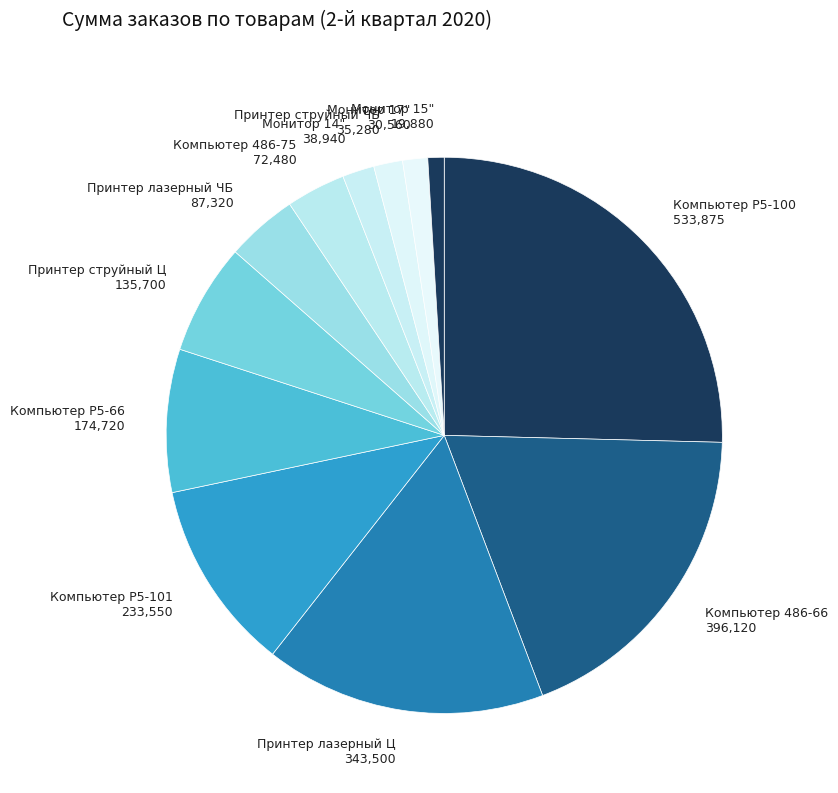

Count the number of slices in the pie.

12